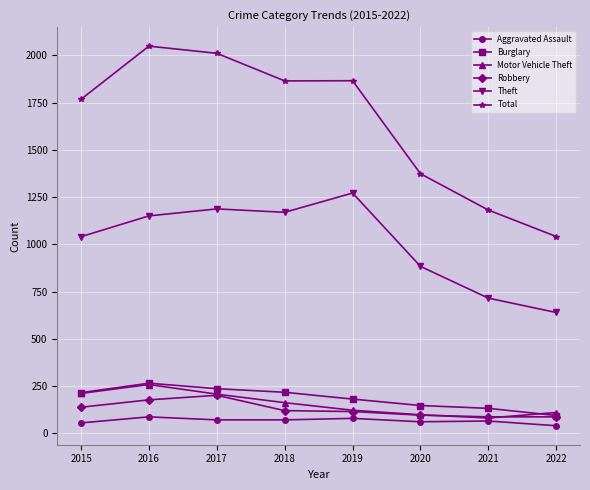

What is the highest value of the Aggravated Assault series?

88